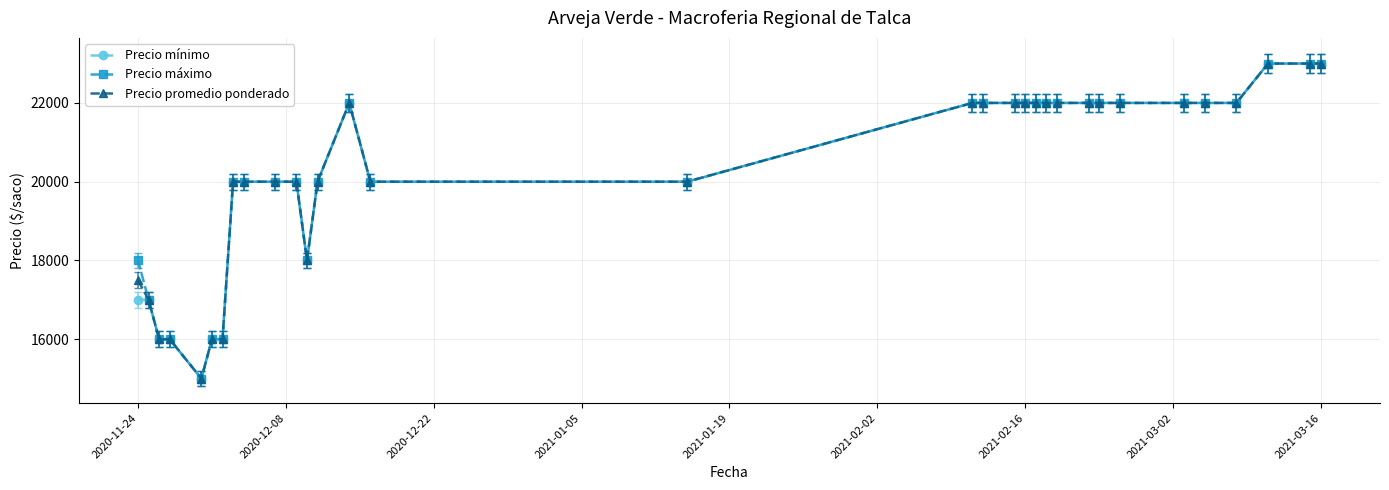

What is the minimum value shown in the chart?

15000